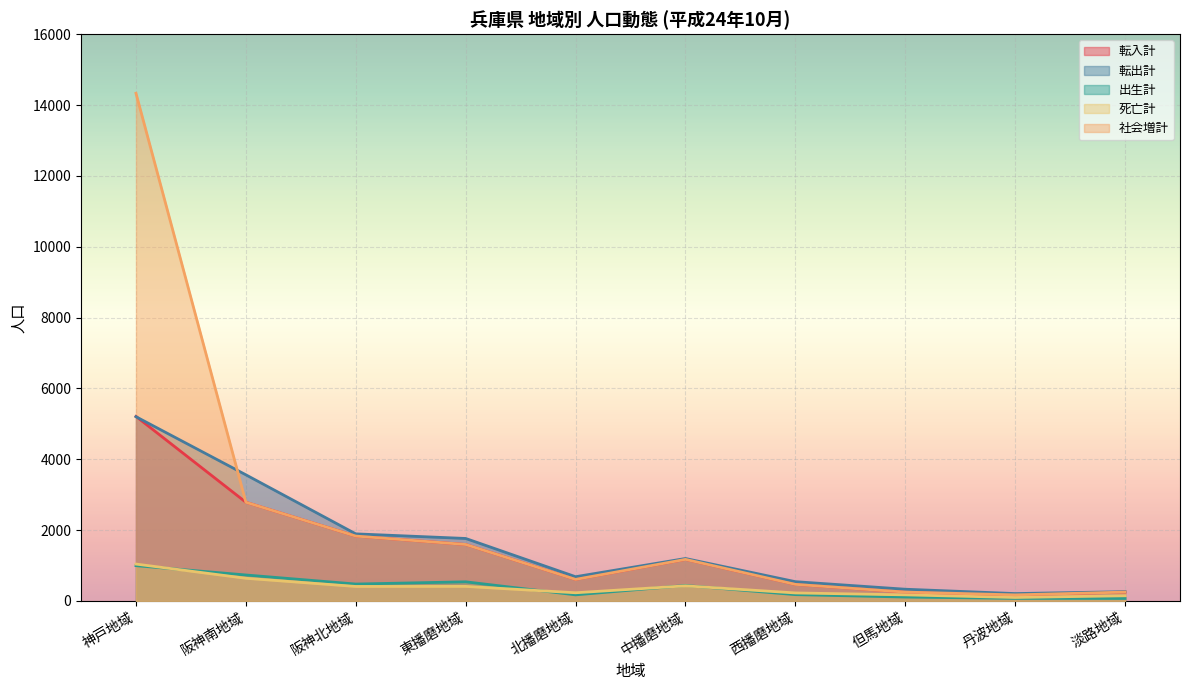

What is the approximate value of 死亡計 at 阪神北地域, to the nearest 10?

410